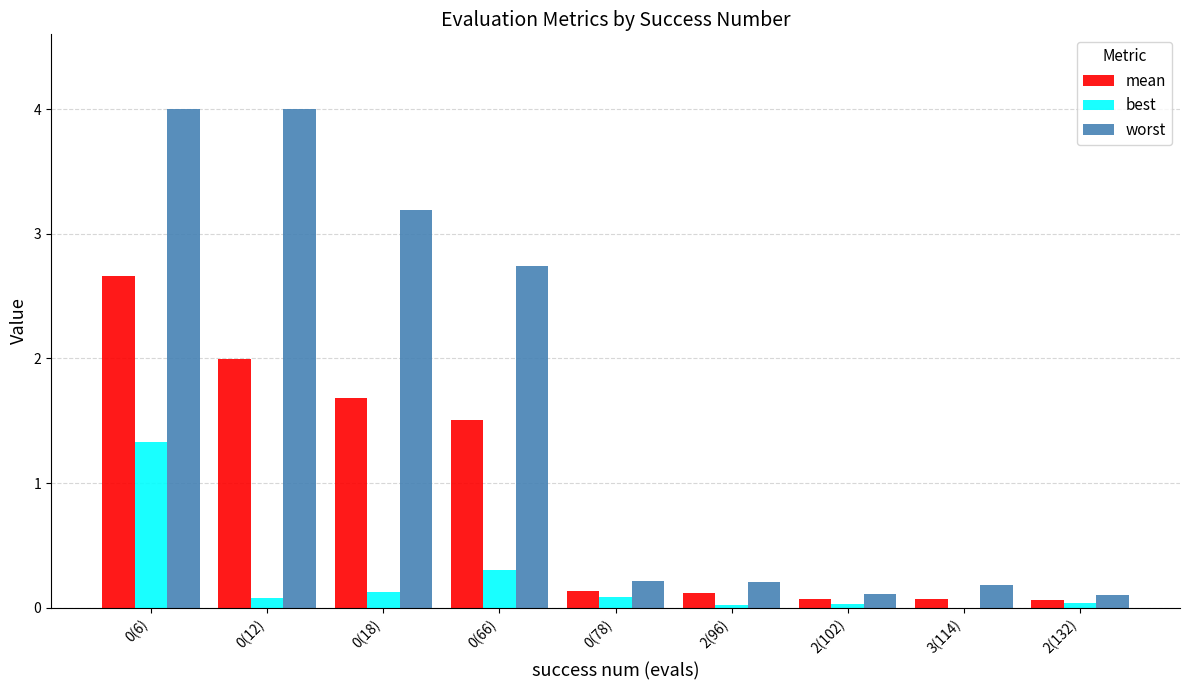

True or false: best has a value of 0.0 at 3(114).

True